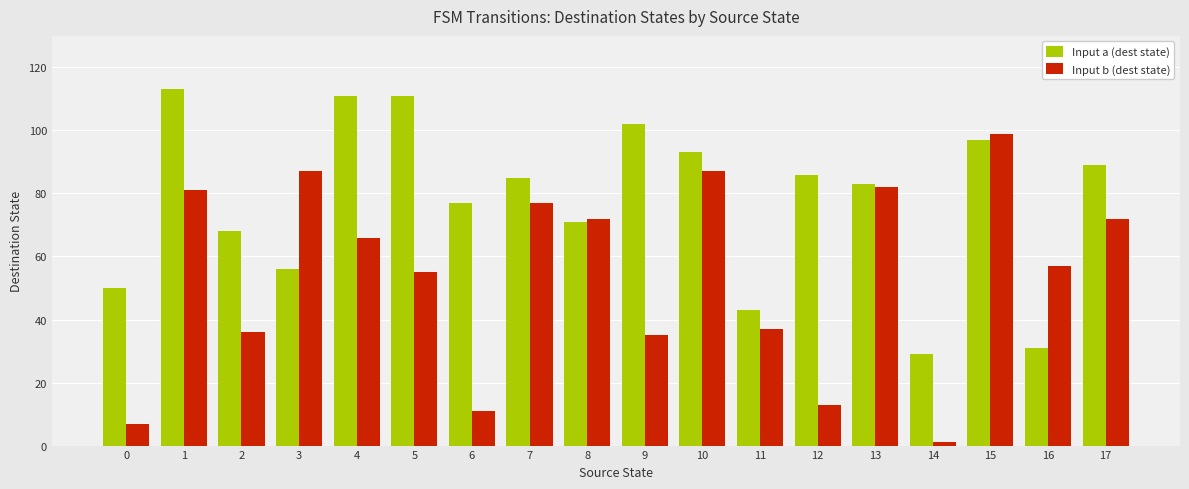

Which series has the largest total across all categories?

Input a (dest state)